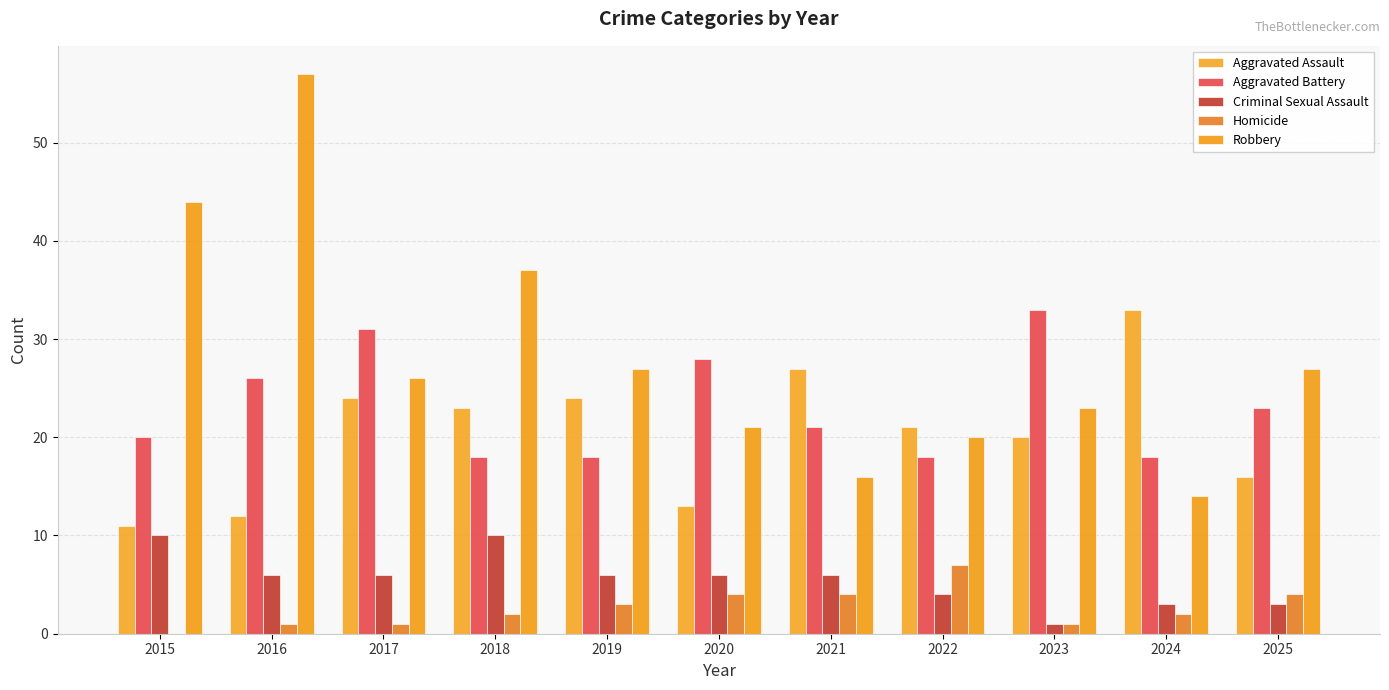

At 2021, list the series in order from largest to smallest.

Aggravated Assault, Aggravated Battery, Robbery, Criminal Sexual Assault, Homicide